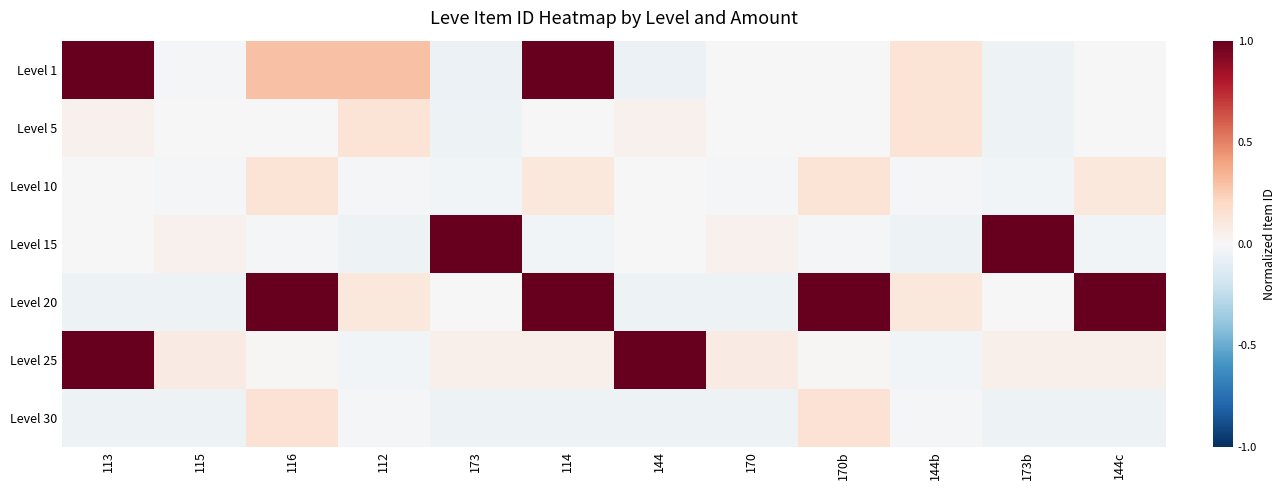

At which category does the chart reach its minimum across all series?

173